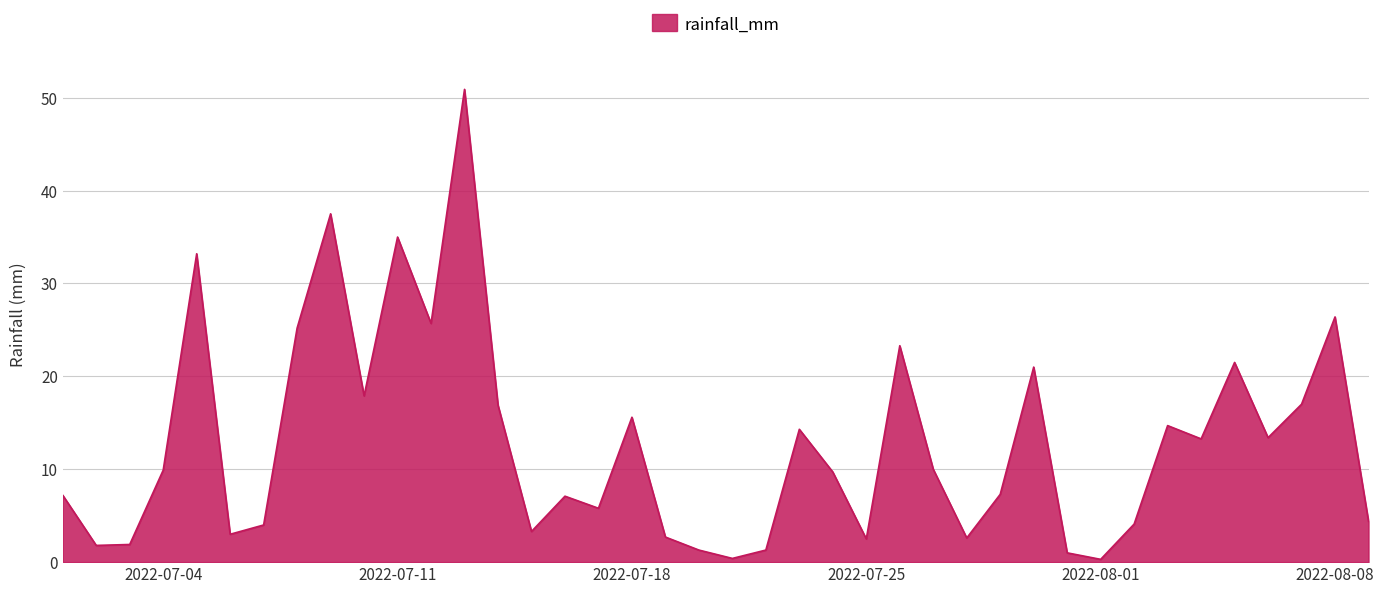

What is the minimum value shown in the chart?

0.3